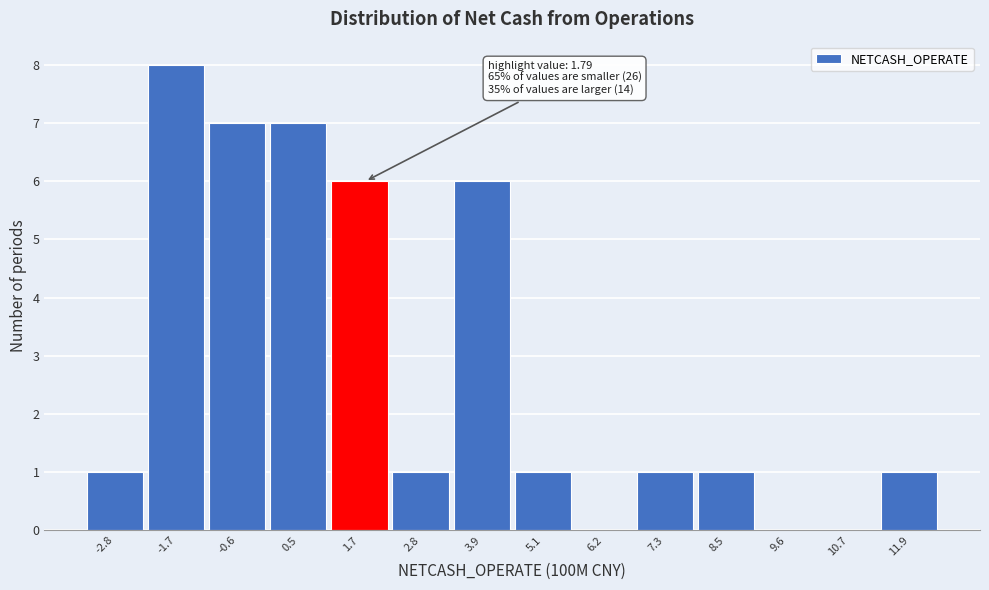

Which range on the x-axis has the tallest bar?

-2.2 to -1.2